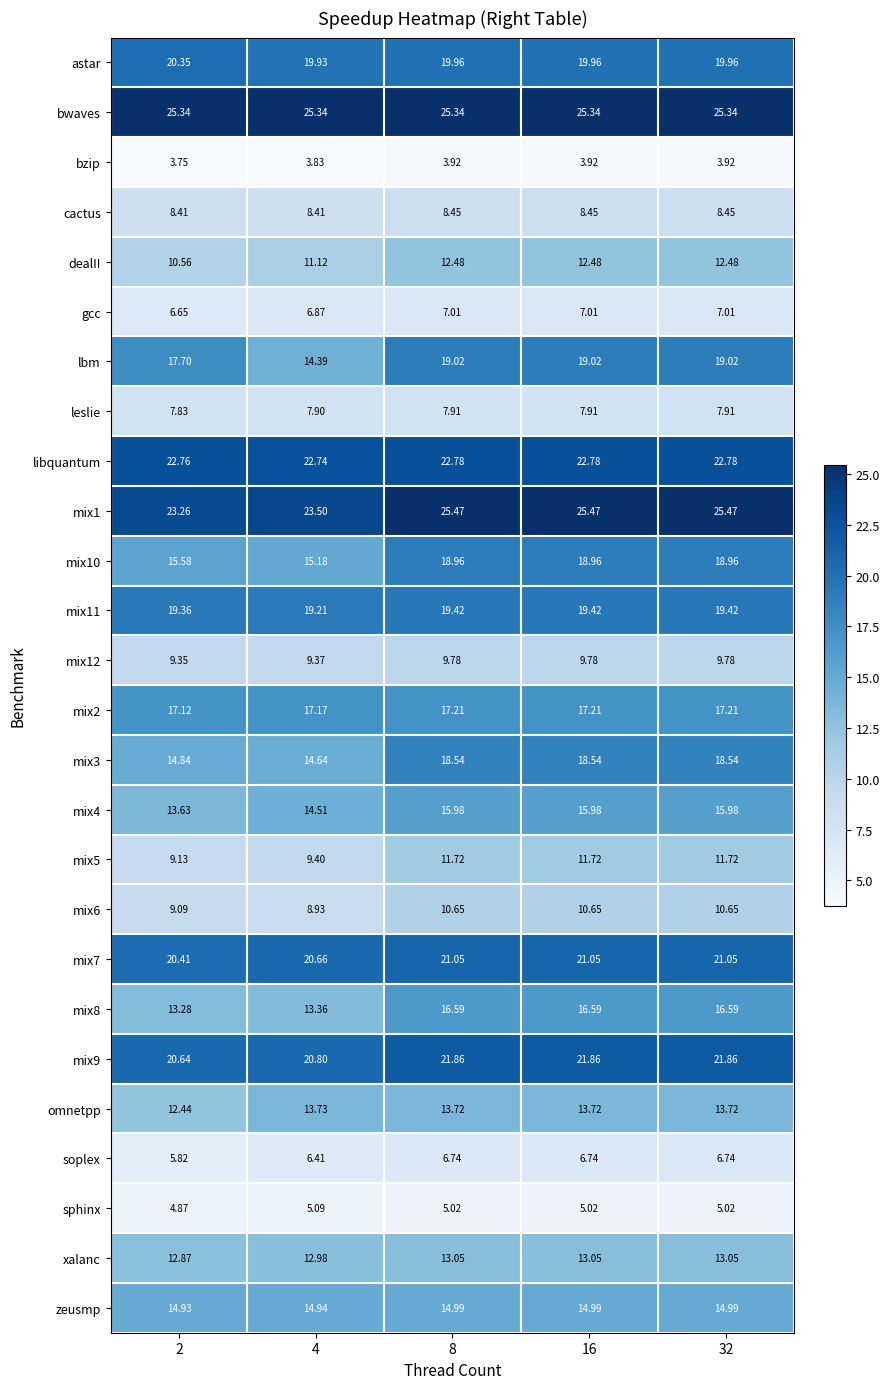

Is the value of xalanc at 32 greater than the value of bzip at 32?

Yes